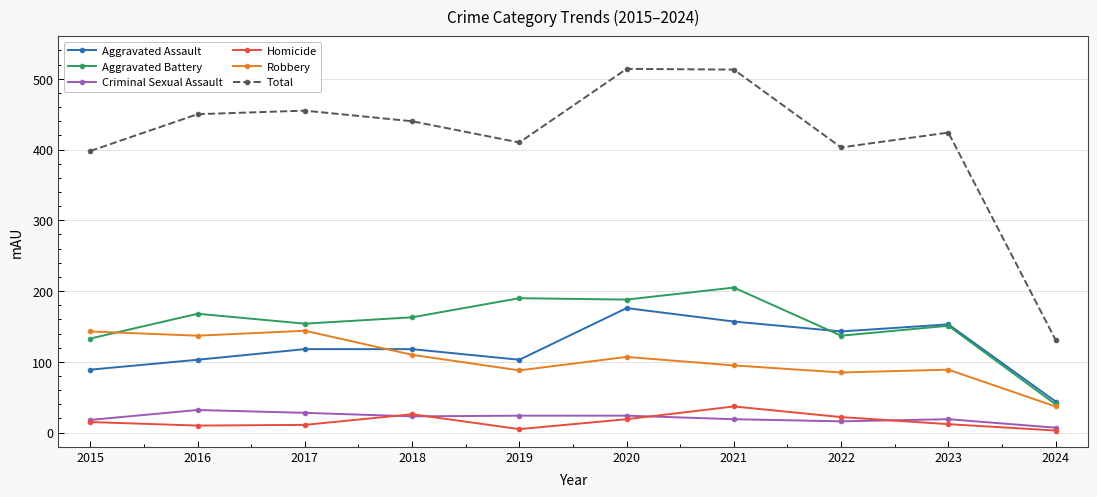

The value of Total at 2015 is 166. True or false?

False